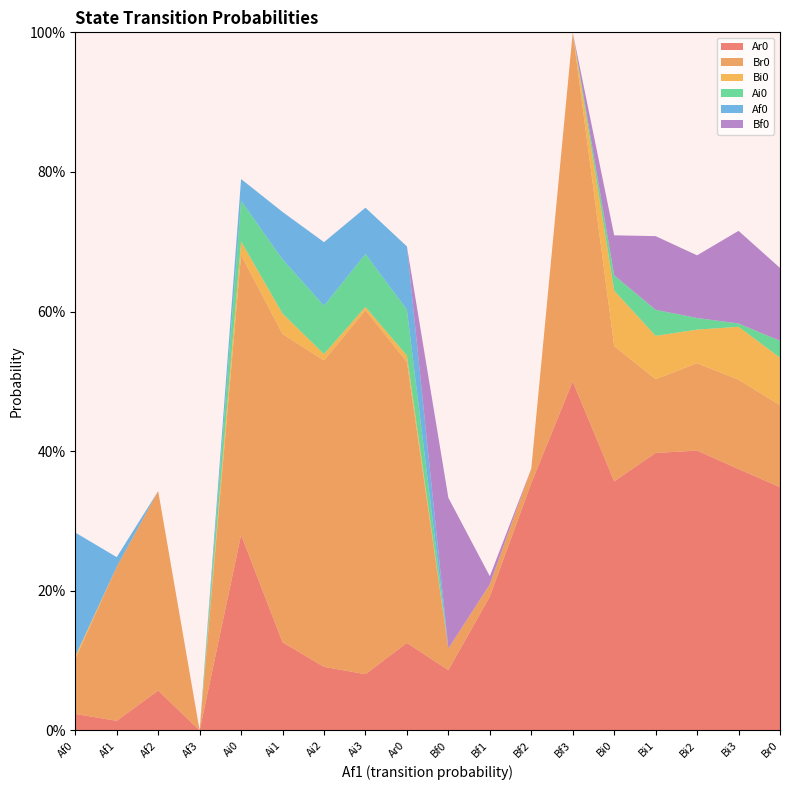

Reading left to right, what are all the values shown in this chart?

Ar0: Af0=0.0	Af1=0.0	Af2=0.1	Af3=0.0	Ai0=0.3	Ai1=0.1	Ai2=0.1	Ai3=0.1	Ar0=0.1	Bf0=0.1	Bf1=0.2	Bf2=0.4	Bf3=0.5	Bi0=0.4	Bi1=0.4	Bi2=0.4	Bi3=0.4	Br0=0.3
Br0: Af0=0.1	Af1=0.2	Af2=0.3	Af3=0.0	Ai0=0.4	Ai1=0.4	Ai2=0.4	Ai3=0.5	Ar0=0.4	Bf0=0.0	Bf1=0.0	Bf2=0.0	Bf3=0.5	Bi0=0.2	Bi1=0.1	Bi2=0.1	Bi3=0.1	Br0=0.1
Bi0: Af0=0.0	Af1=0.0	Af2=0.0	Af3=0.0	Ai0=0.0	Ai1=0.0	Ai2=0.0	Ai3=0.0	Ar0=0.0	Bf0=0.0	Bf1=0.0	Bf2=0.0	Bf3=0.0	Bi0=0.1	Bi1=0.1	Bi2=0.0	Bi3=0.1	Br0=0.1
Ai0: Af0=0.0	Af1=0.0	Af2=0.0	Af3=0.0	Ai0=0.1	Ai1=0.1	Ai2=0.1	Ai3=0.1	Ar0=0.1	Bf0=0.0	Bf1=0.0	Bf2=0.0	Bf3=0.0	Bi0=0.0	Bi1=0.0	Bi2=0.0	Bi3=0.0	Br0=0.0
Af0: Af0=0.2	Af1=0.0	Af2=0.0	Af3=0.0	Ai0=0.0	Ai1=0.1	Ai2=0.1	Ai3=0.1	Ar0=0.1	Bf0=0.0	Bf1=0.0	Bf2=0.0	Bf3=0.0	Bi0=0.0	Bi1=0.0	Bi2=0.0	Bi3=0.0	Br0=0.0
Bf0: Af0=0.0	Af1=0.0	Af2=0.0	Af3=0.0	Ai0=0.0	Ai1=0.0	Ai2=0.0	Ai3=0.0	Ar0=0.0	Bf0=0.2	Bf1=0.0	Bf2=0.0	Bf3=0.0	Bi0=0.1	Bi1=0.1	Bi2=0.1	Bi3=0.1	Br0=0.1